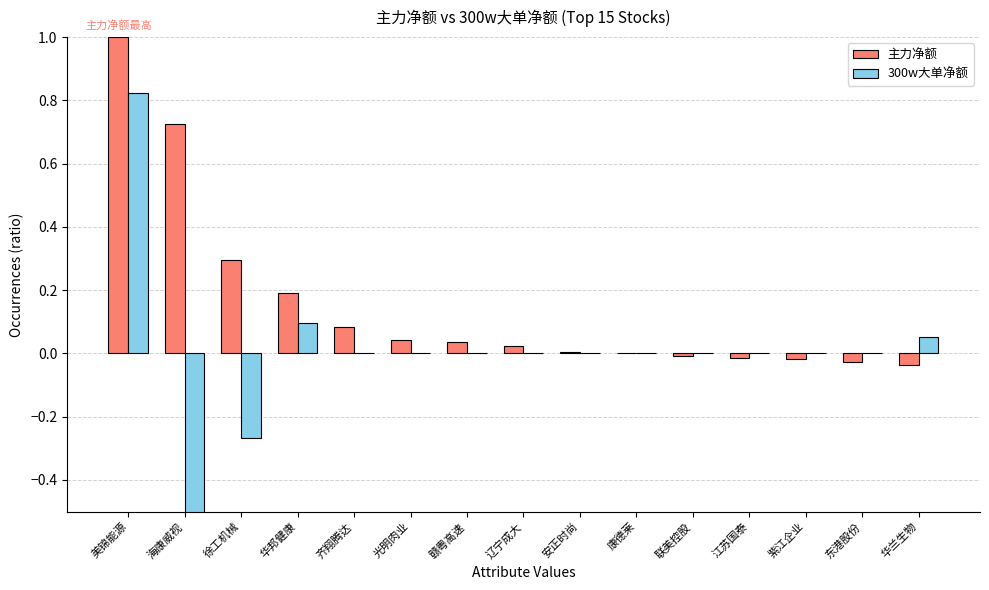

What is the label of the 8th bar from the right?

辽宁成大